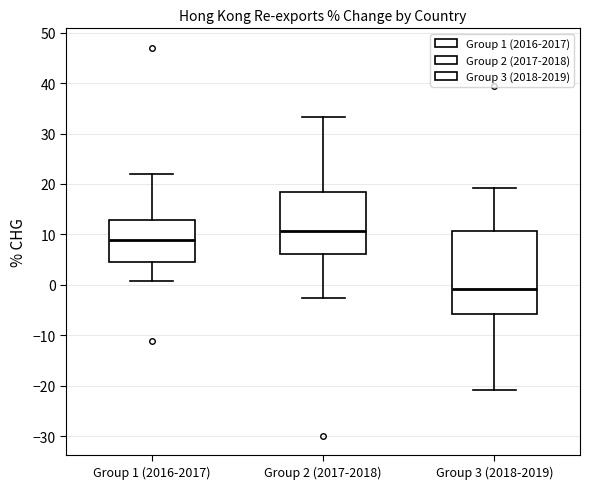

Which box has the highest median line?

Group 2 (2017-2018)